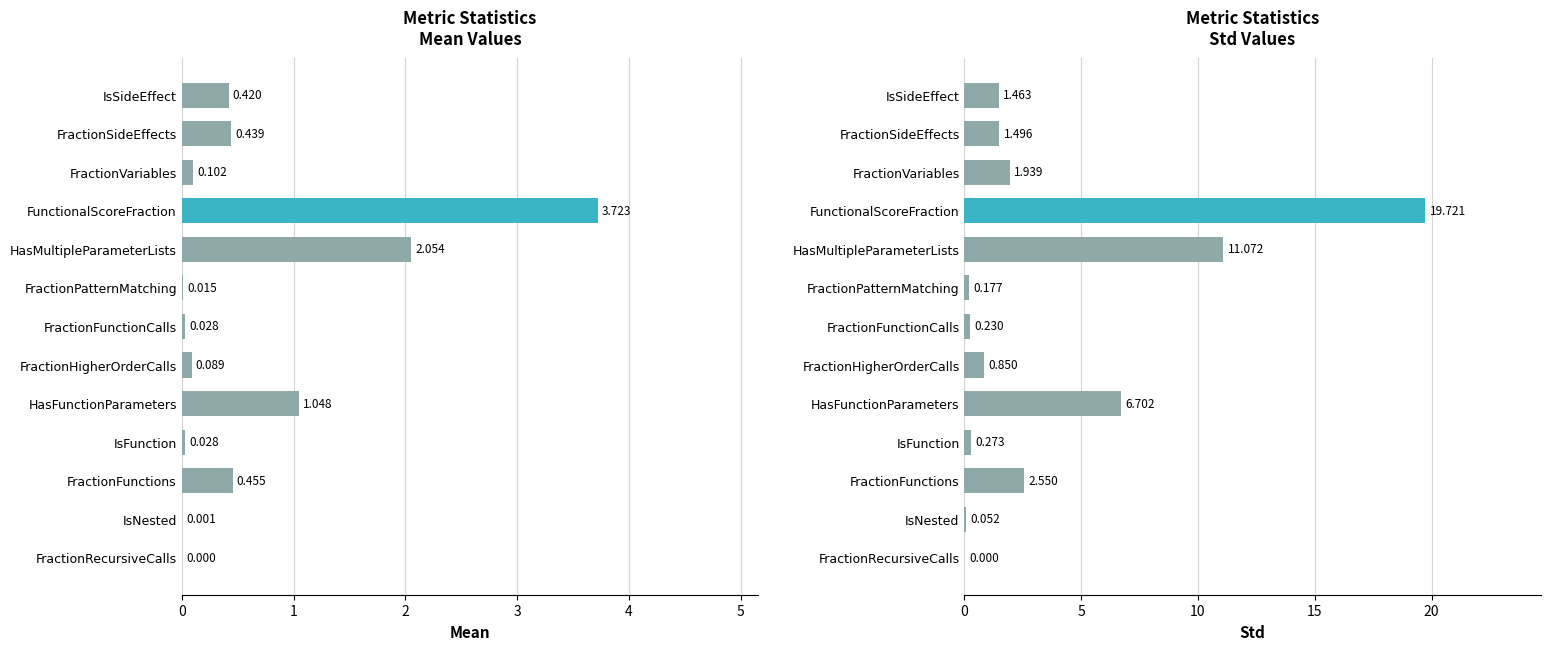

What are all the series names shown in the legend?

mean, std